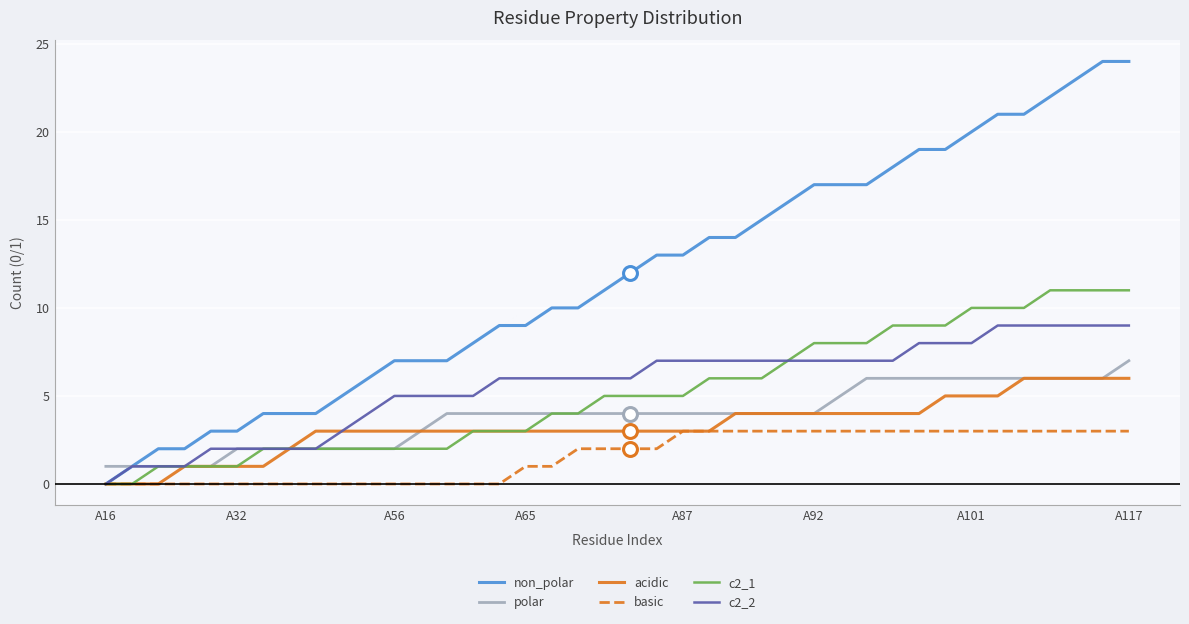

What is the greatest value displayed?

24